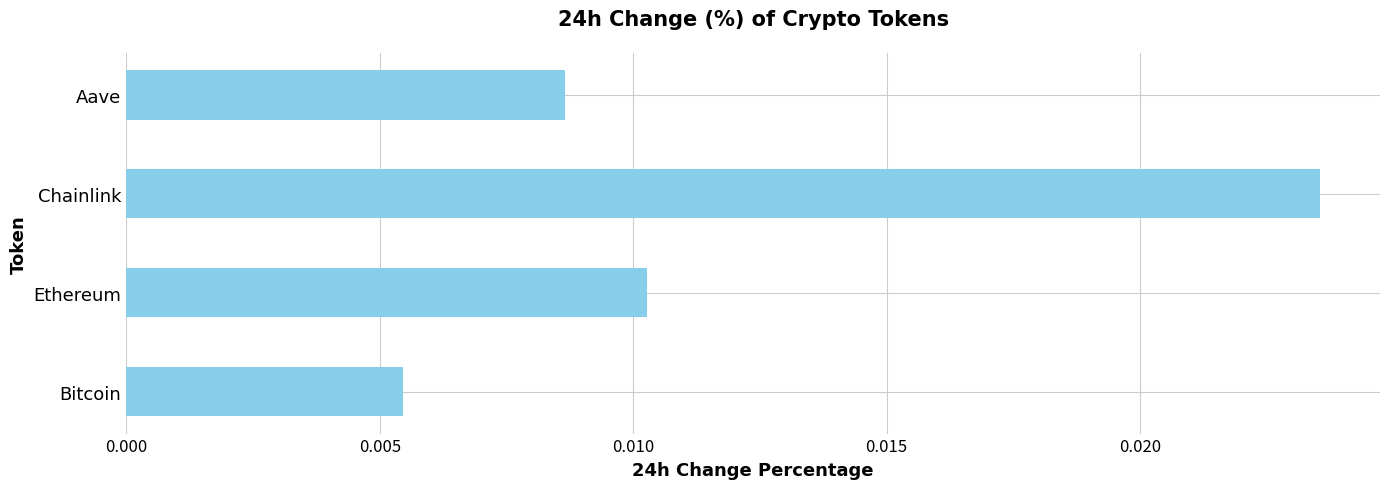

Count the number of data series in this chart.

1